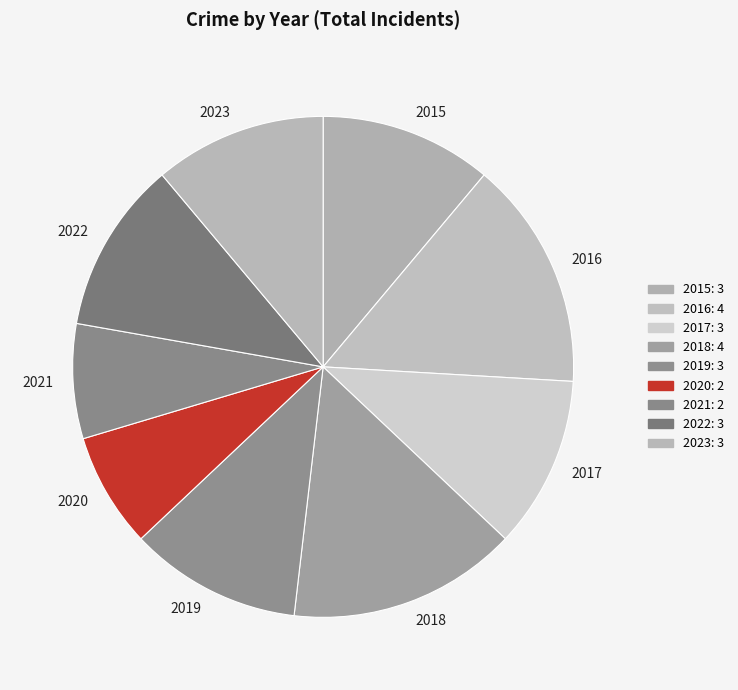

What is the ratio of the value at 2015 to the value at 2023?

1.0